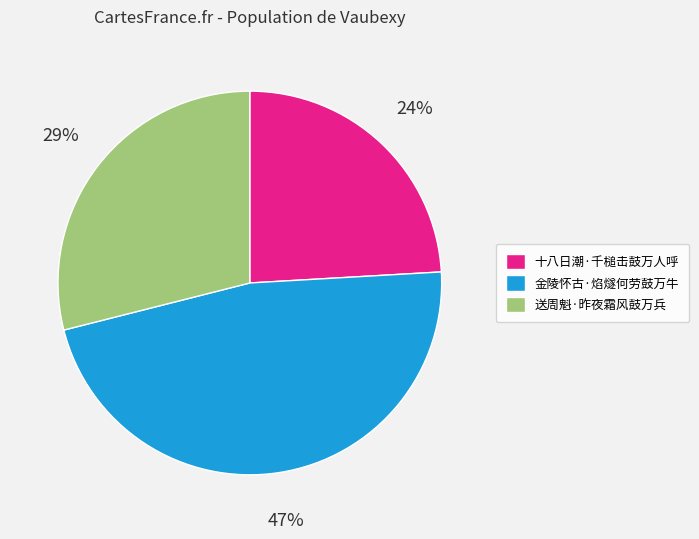

To the nearest percent, what percentage of the pie is 送周魁·昨夜霜风鼓万兵?

29%